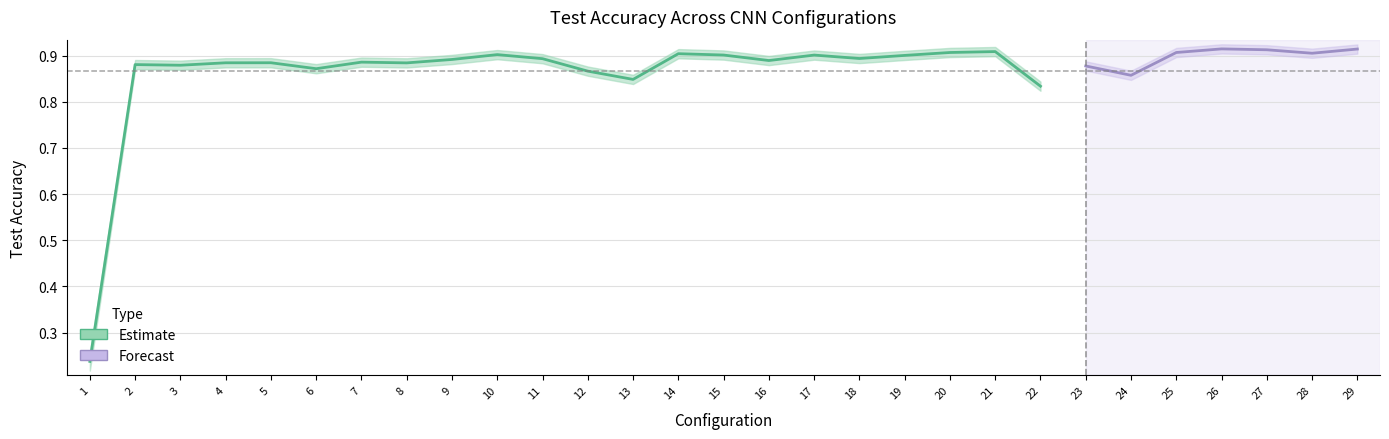

Between 19 and 15, which is larger?

15